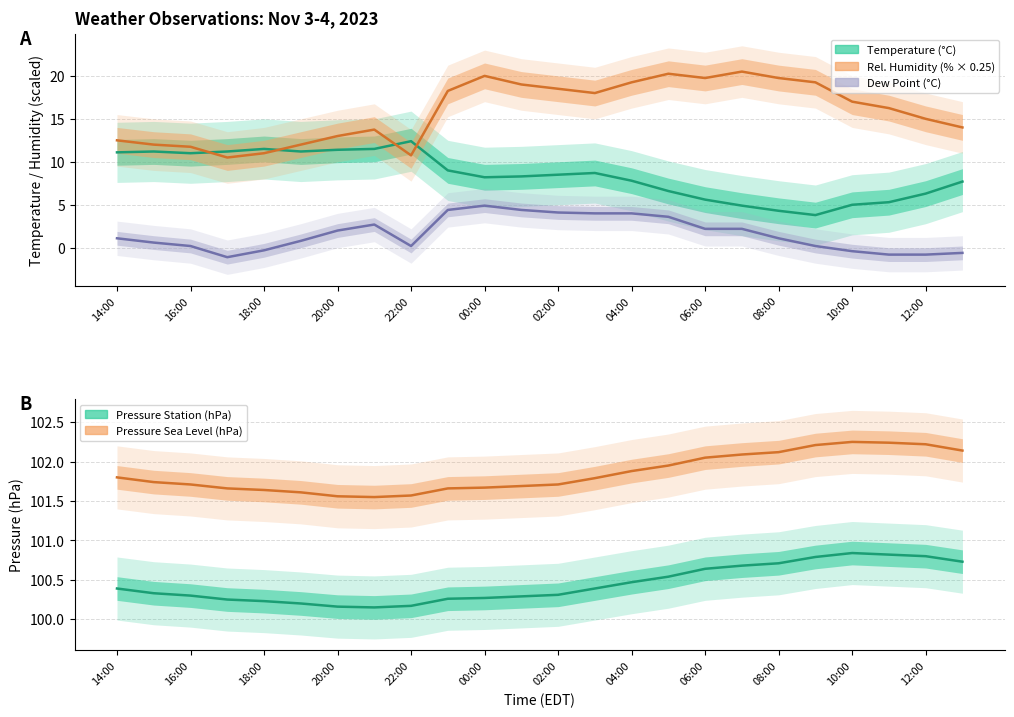

Where does the Dew Point series first go above 1?

14:00